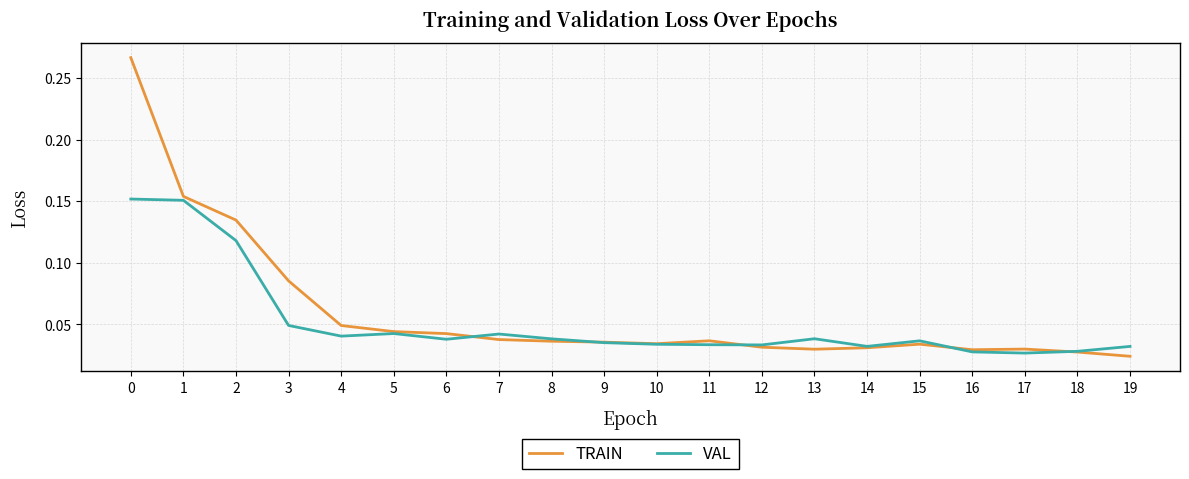

List the series in order of their peak value, lowest first.

VAL, TRAIN